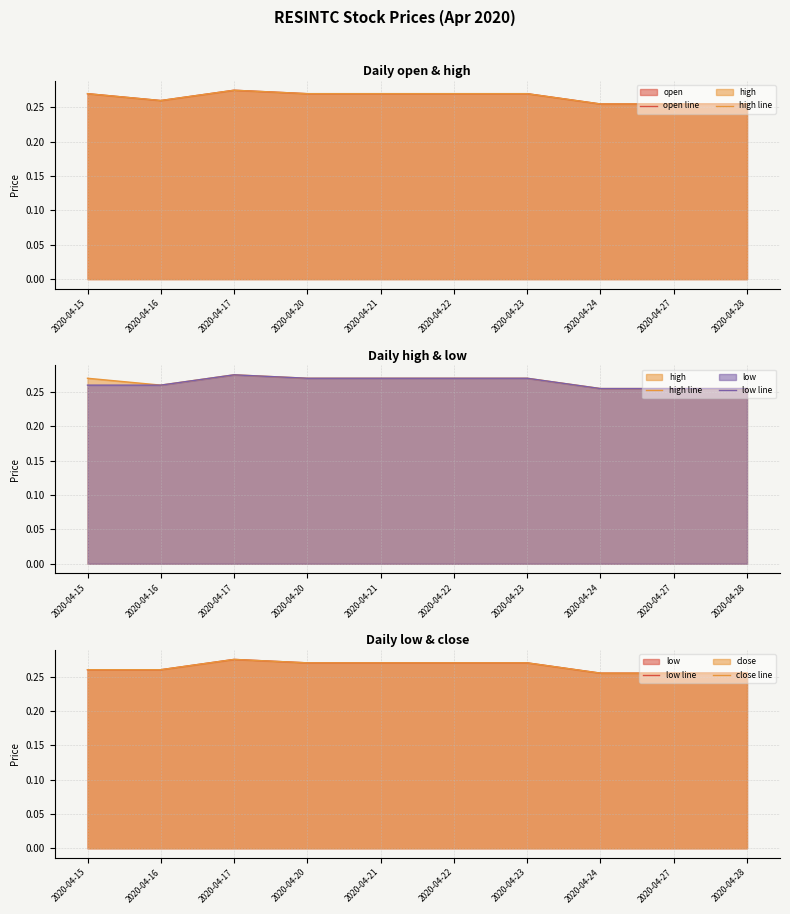

At which category is the sum across all series the highest?

2020-04-17